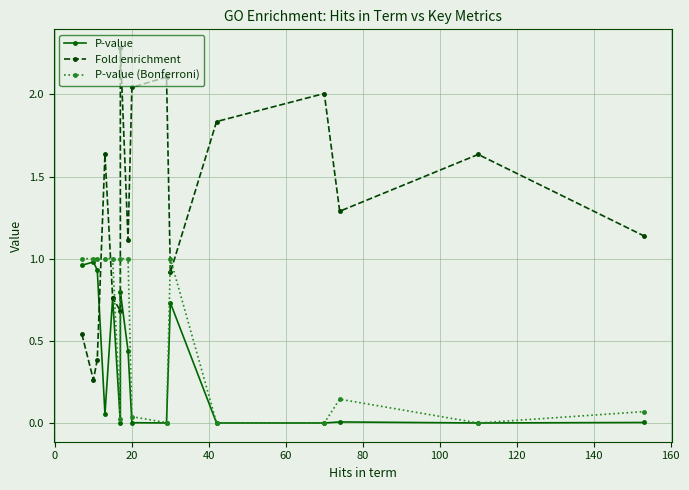

How many interior local peaks does the P-value (Bonferroni) series have?

2